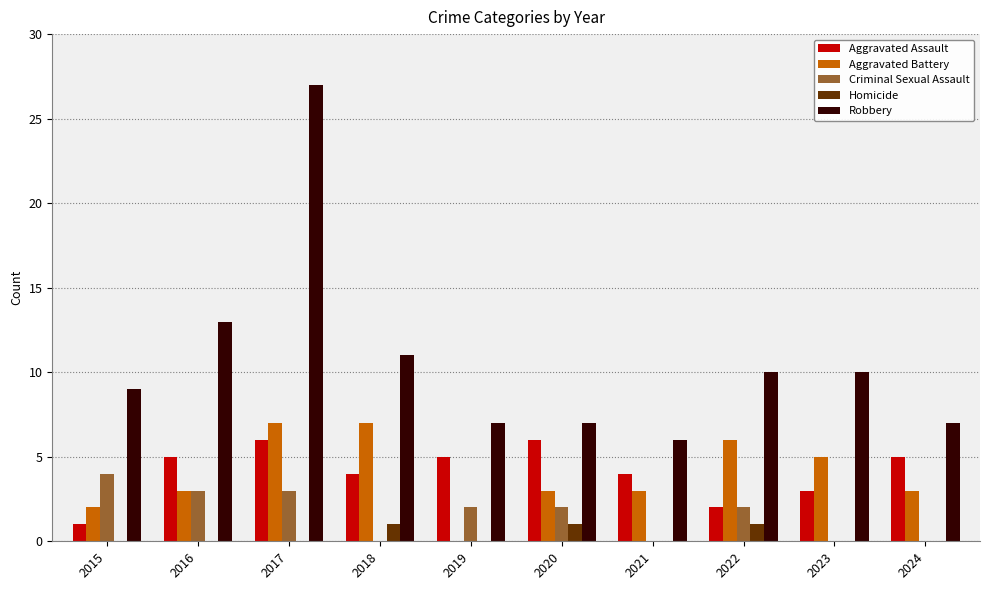

What is the difference between the Robbery values at 2017 and 2024?

20